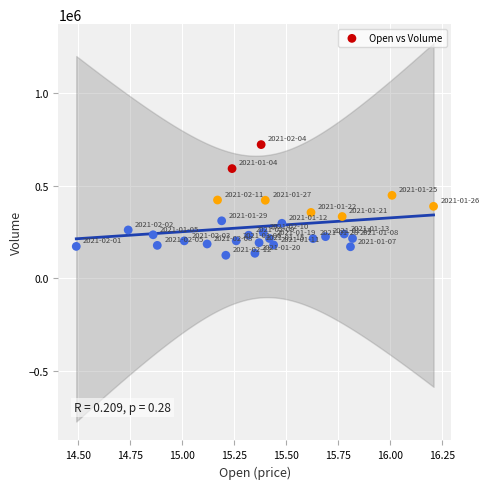

What is the range of Y values (max minus min)?

599000